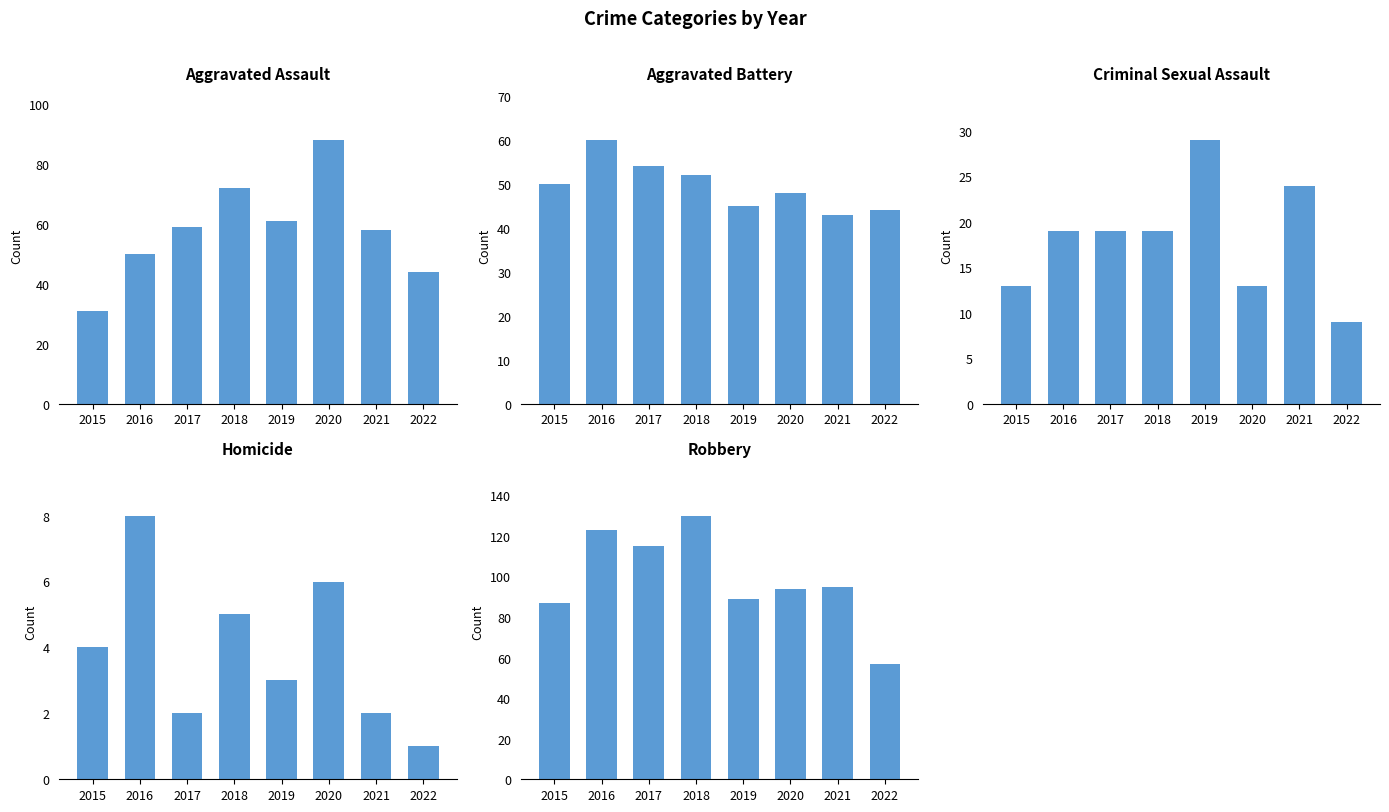

How many data points in Homicide are above 4?

3